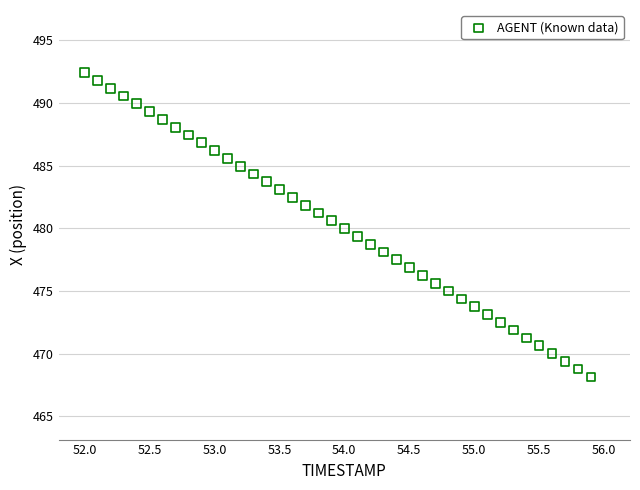

What is the range of Y values (max minus min)?

24.3